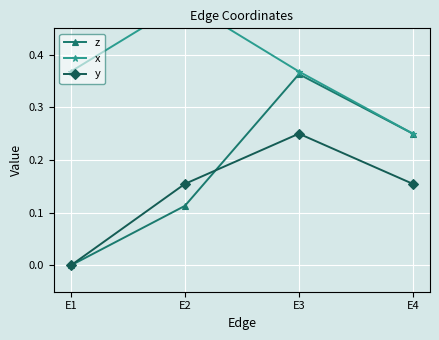

Rank the categories by y value from lowest to highest.

E1, E2, E4, E3